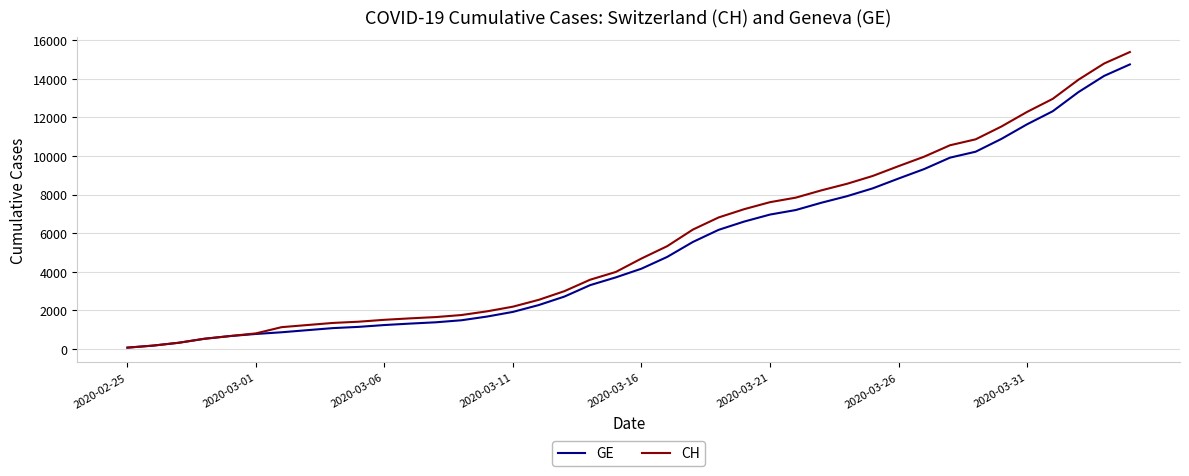

Which series has the widest spread of values?

CH